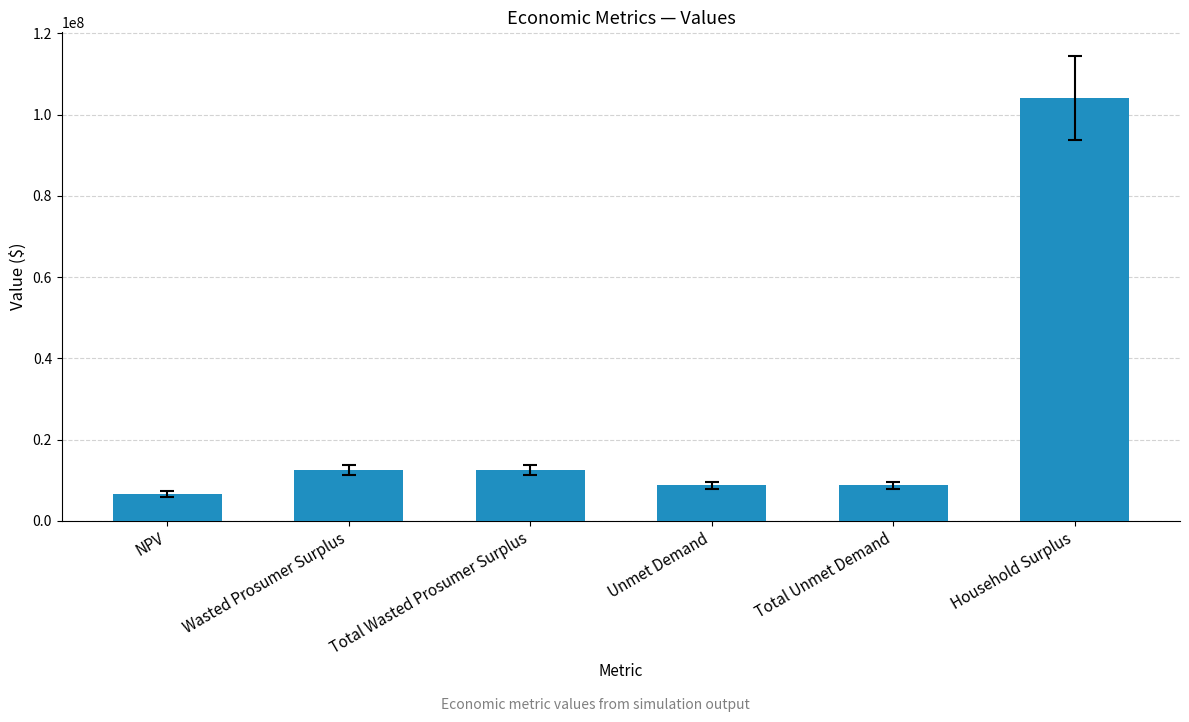

Read the value at Total Unmet Demand.

8744245.5